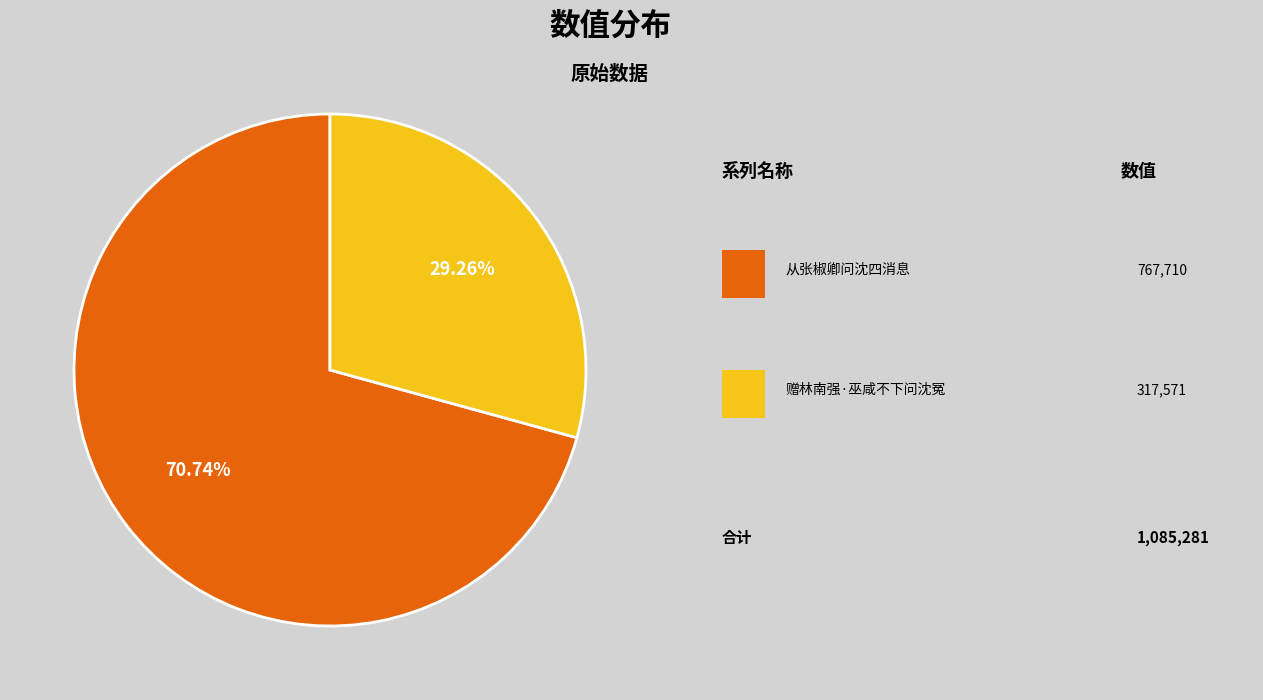

Does any single category account for the majority?

Yes